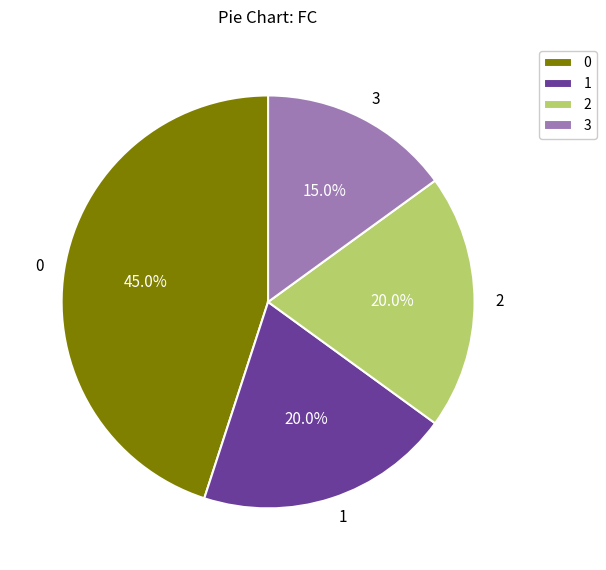

Does 3 account for over 50% of the chart?

No